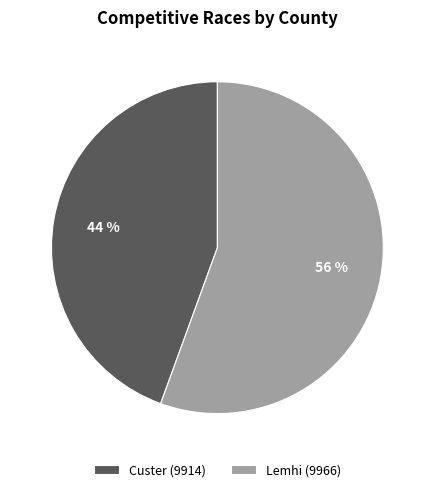

Between Lemhi (9966) and Custer (9914), which is larger?

Lemhi (9966)